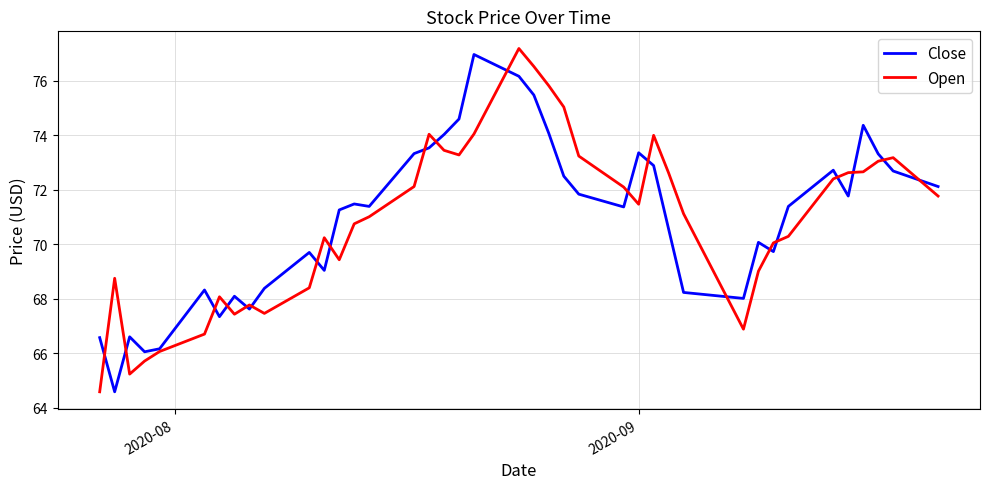

What is the maximum value for Open?

77.2